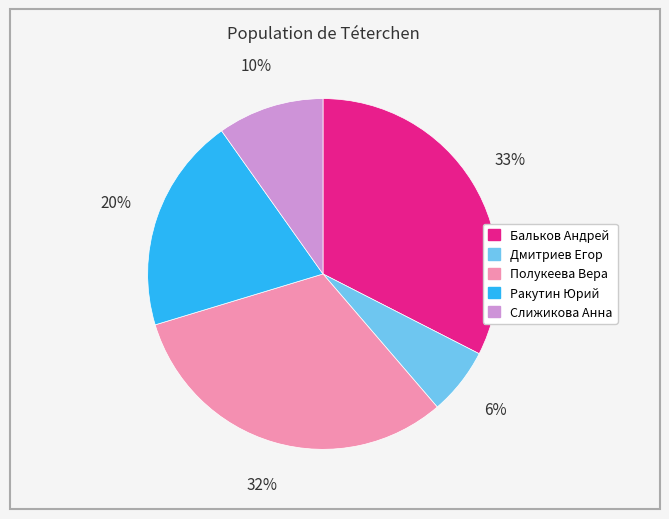

Do Ракутин Юрий and Бальков Андрей together represent more than half of the pie?

Yes